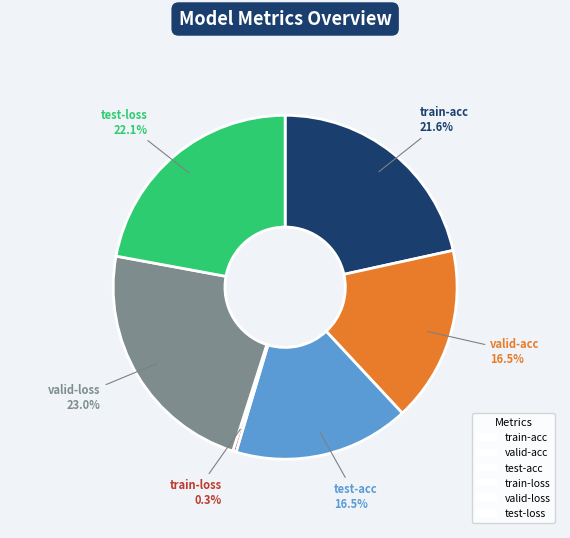

Which has a higher value, valid-loss or valid-acc?

valid-loss